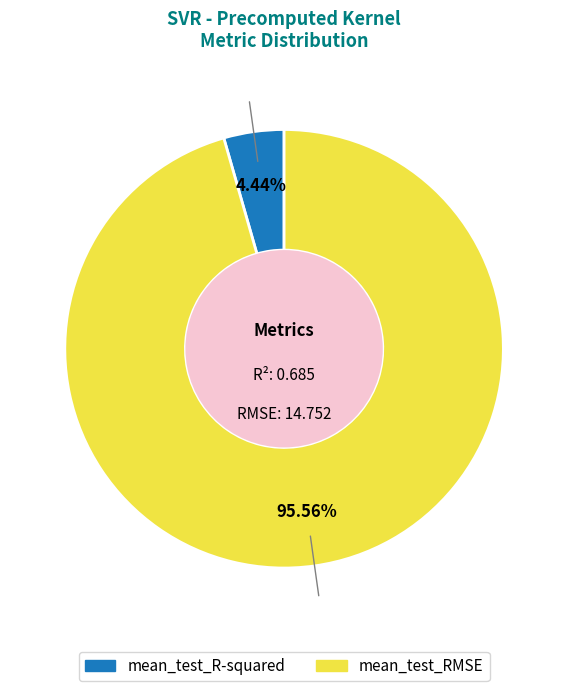

Which slice is the largest?

mean_test_RMSE